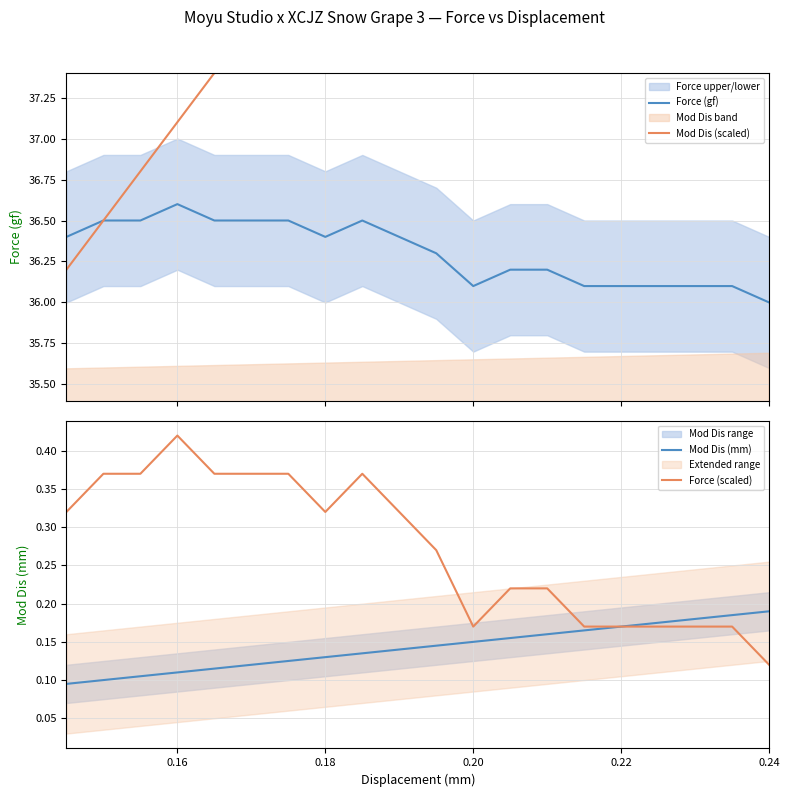

What is the maximum value for Force (gf)?

36.6